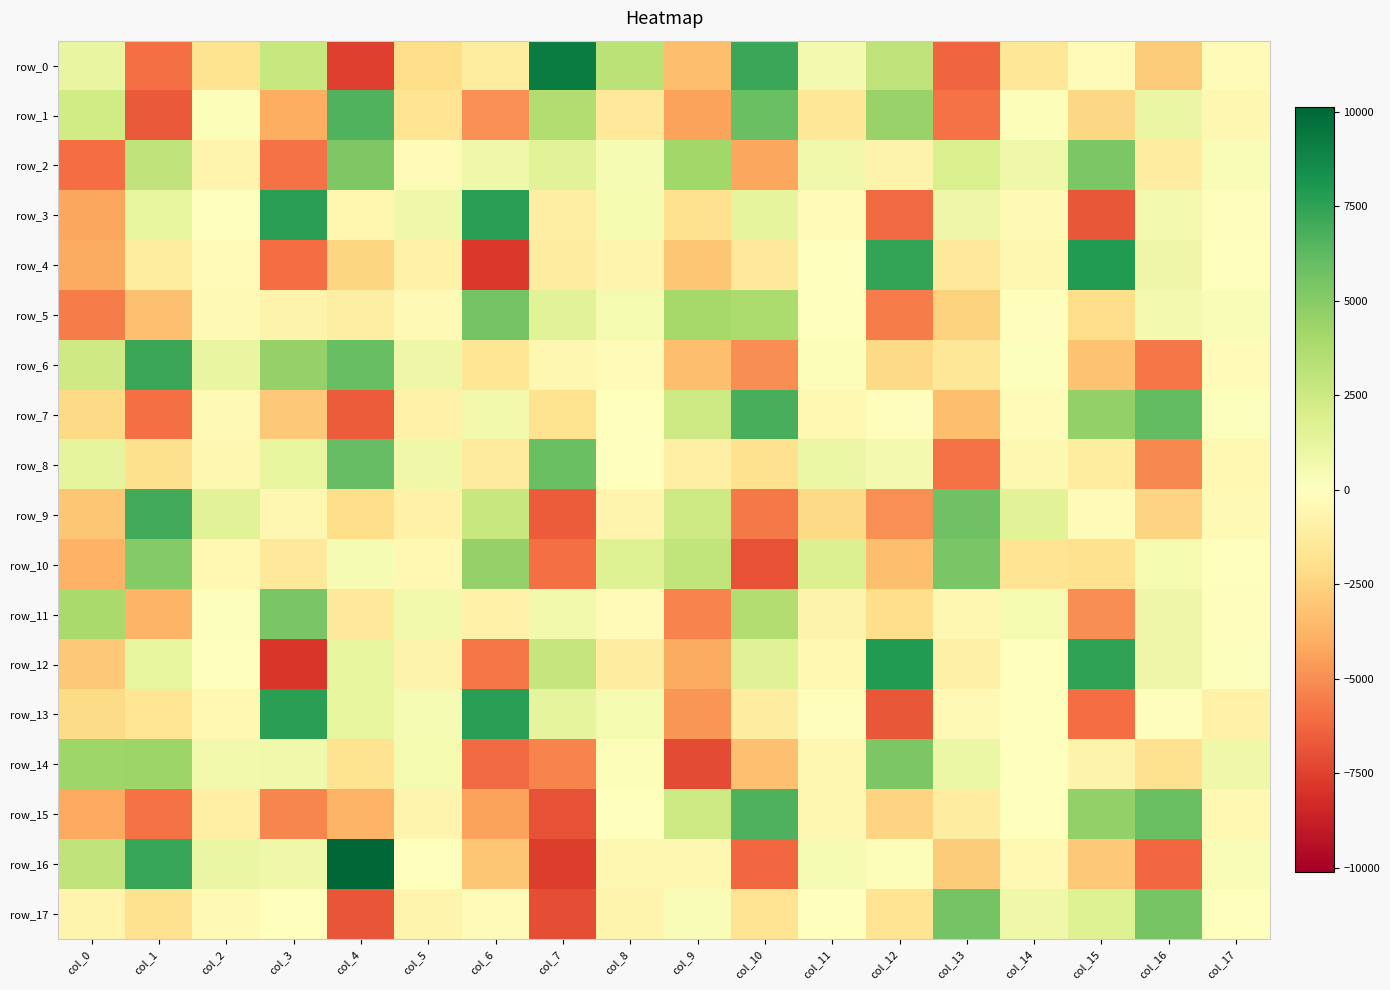

How many distinct data groups are displayed?

18